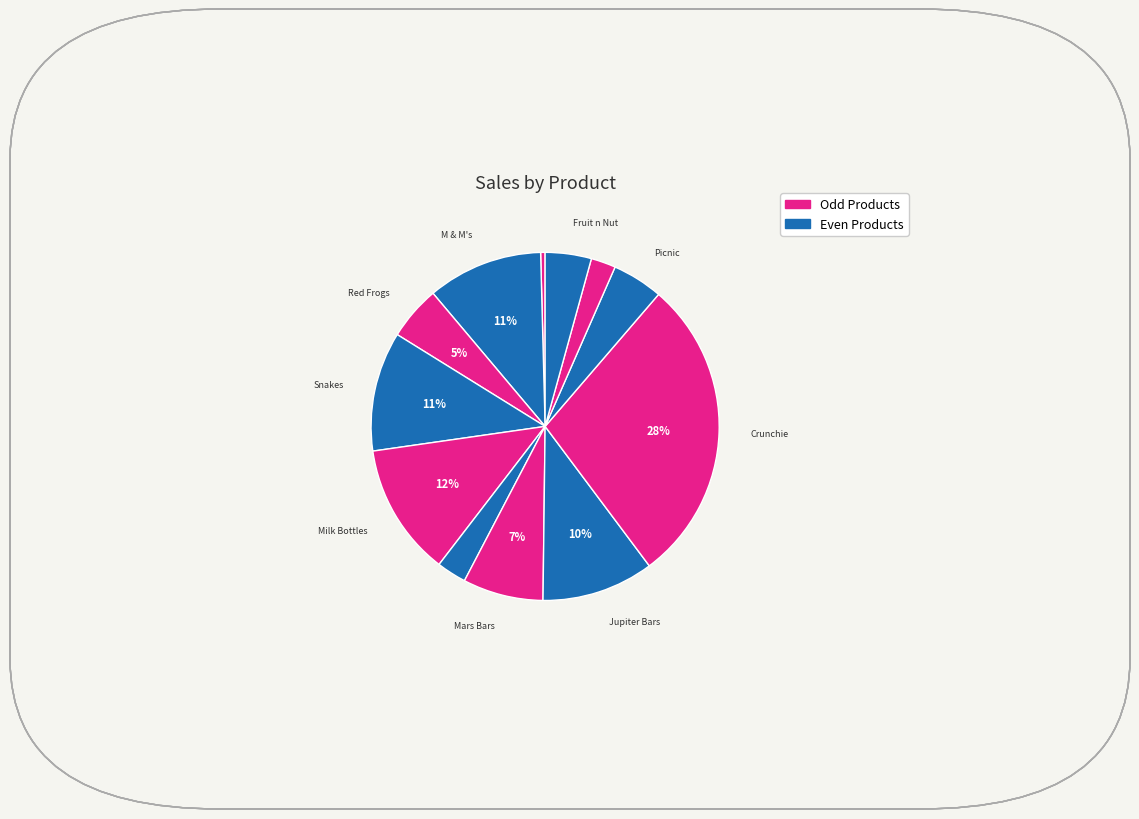

How many slices are in this pie chart?

12